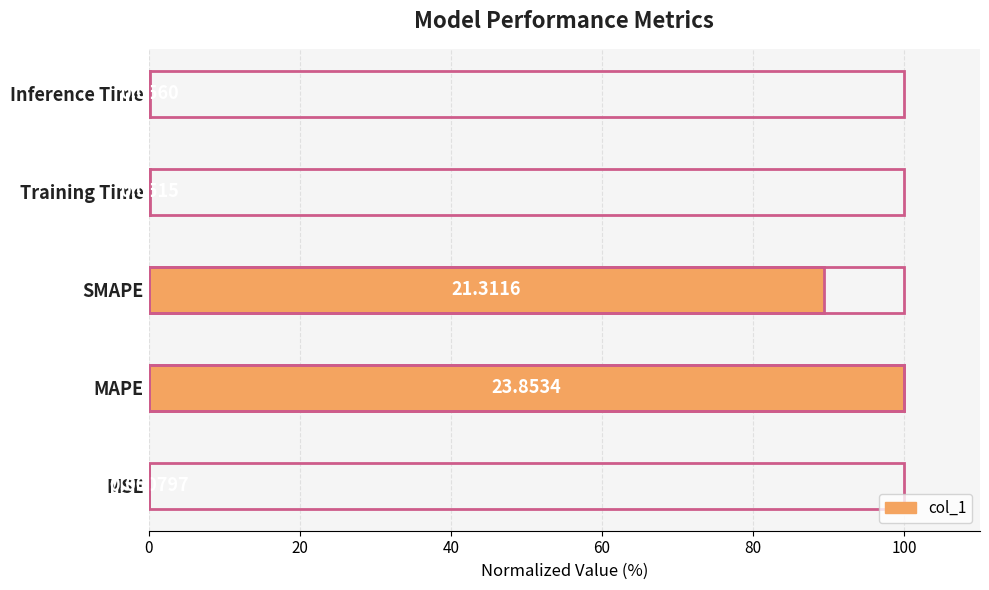

What is the difference between the maximum and minimum values?

100.0